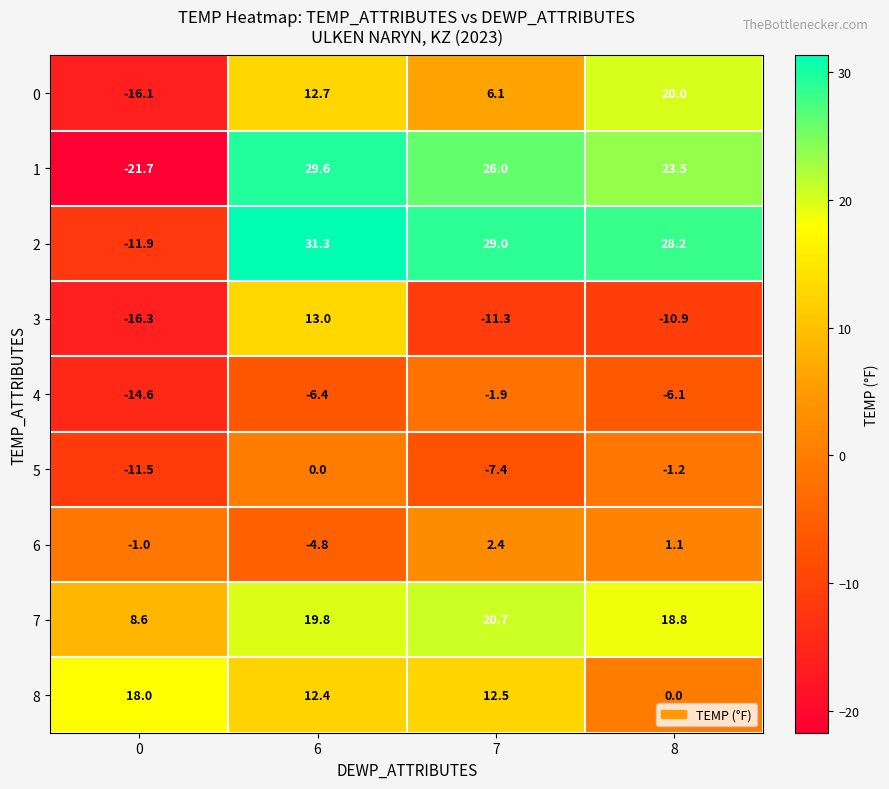

What is the spread (max minus min) of values at 8?

39.1